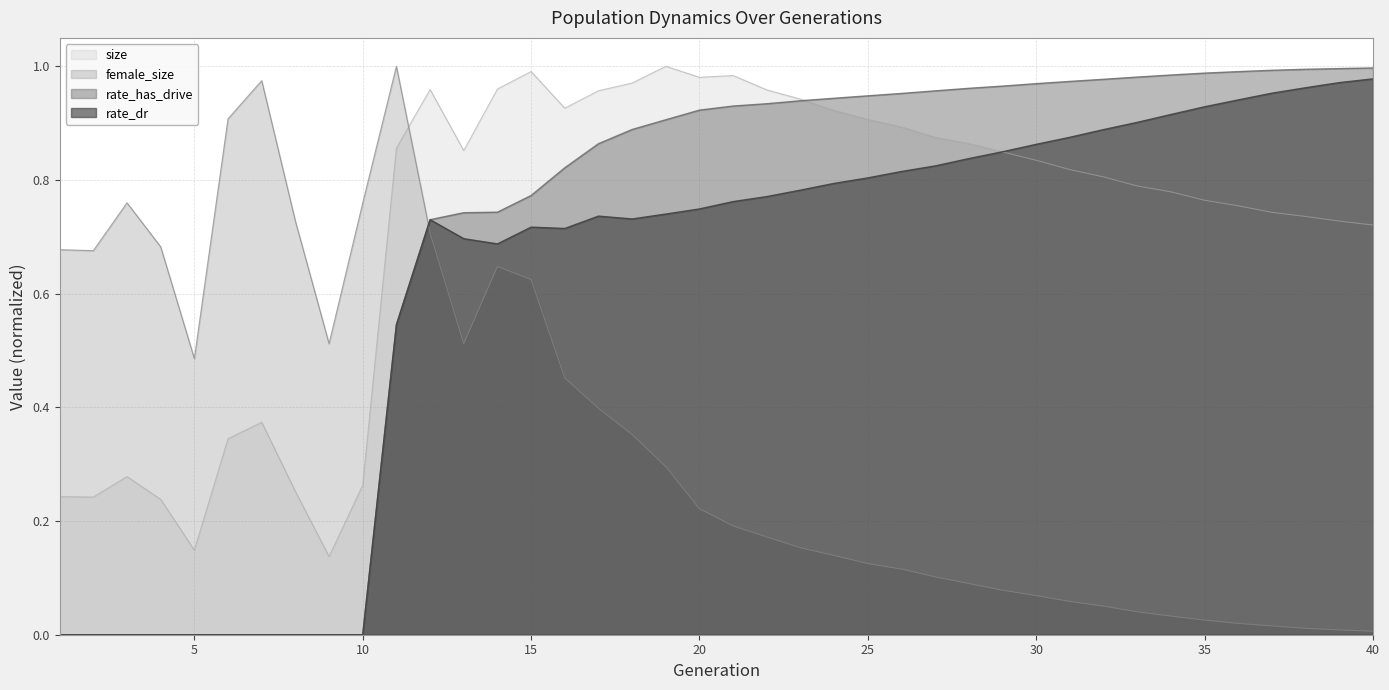

Rank the categories by rate_dr value from lowest to highest.

1, 2, 3, 4, 5, 6, 7, 8, 9, 10, 11, 14, 13, 16, 15, 12, 18, 17, 19, 20, 21, 22, 23, 24, 25, 26, 27, 28, 29, 30, 31, 32, 33, 34, 35, 36, 37, 38, 39, 40